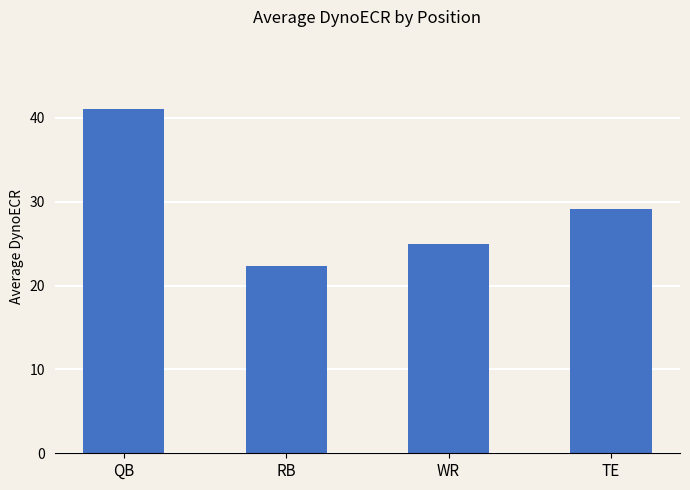

List the labels in order of value, largest first.

QB, TE, WR, RB